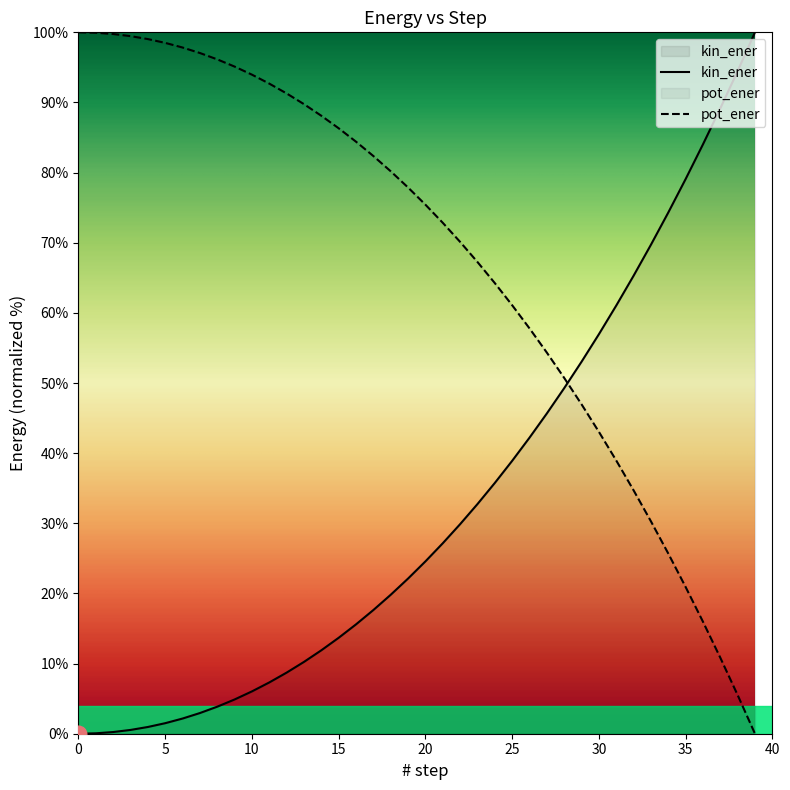

At how many categories does at least one series exceed 93?

13